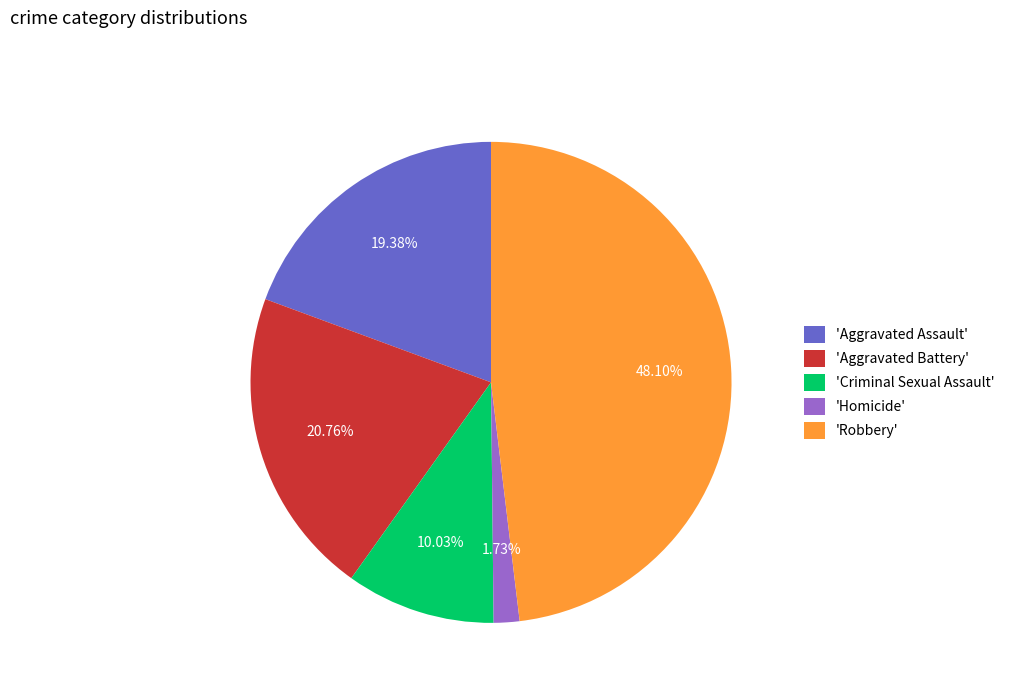

Which has a higher value, 'Robbery' or 'Criminal Sexual Assault'?

'Robbery'